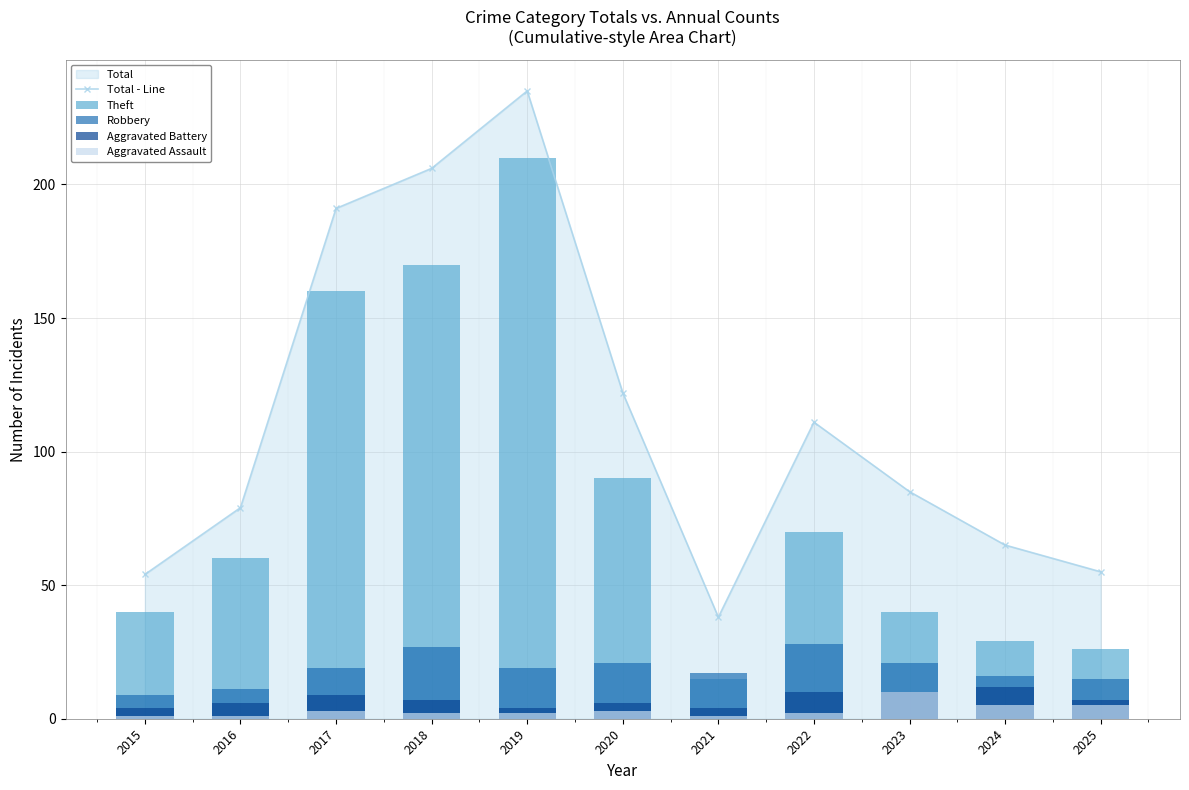

What is the minimum value shown in the chart?

1